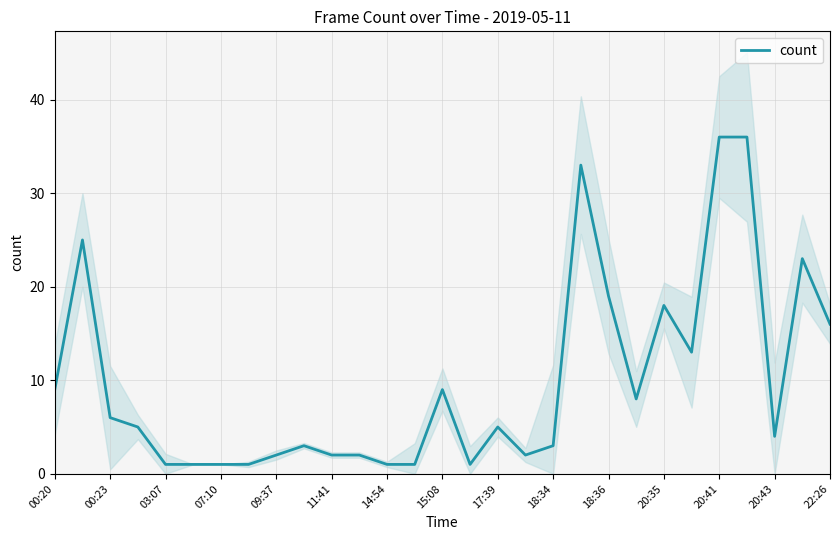

Is it true that count equals 1 at 03:07?

True